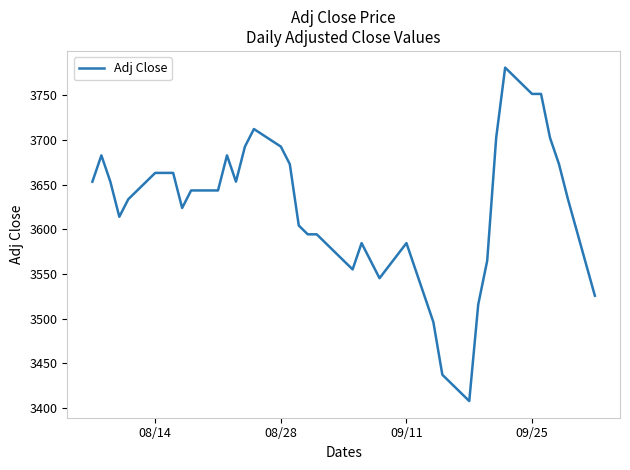

Reading left to right, list all the values displayed in this chart.

3653.2	3682.7	3653.2	3613.9	3633.6	3663.1	3663.1	3663.1	3623.8	3643.4	3643.4	3682.7	3653.2	3692.5	3712.2	3692.5	3672.9	3604.1	3594.3	3594.3	3555.0	3584.5	3564.8	3545.2	3584.5	3555.0	3525.6	3496.1	3437.2	3407.7	3515.7	3564.8	3702.3	3780.9	3751.4	3751.4	3702.3	3672.9	3633.6	3525.6